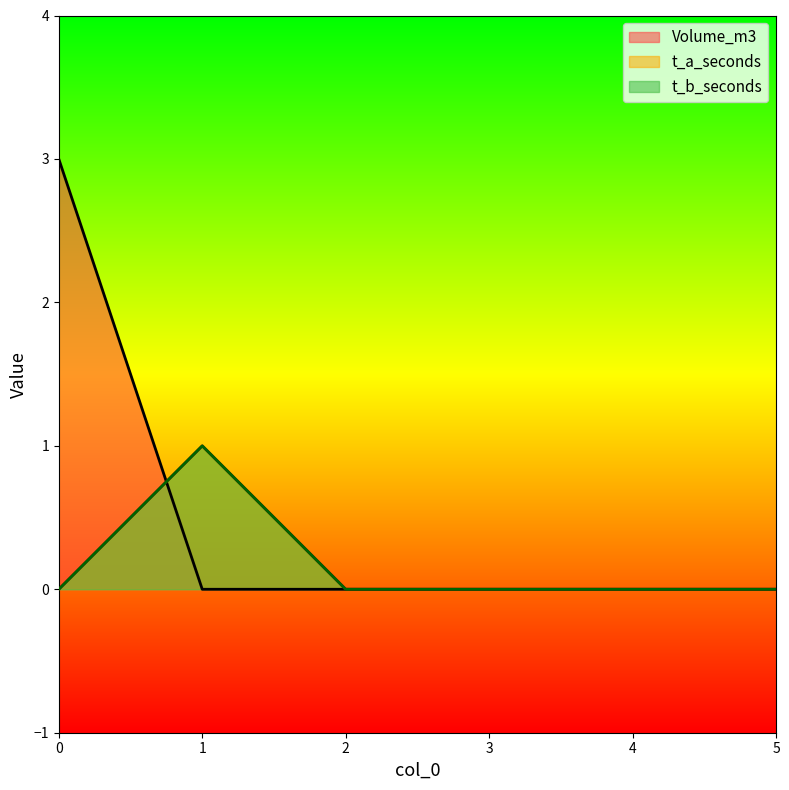

Which category has the lowest value across all series?

1